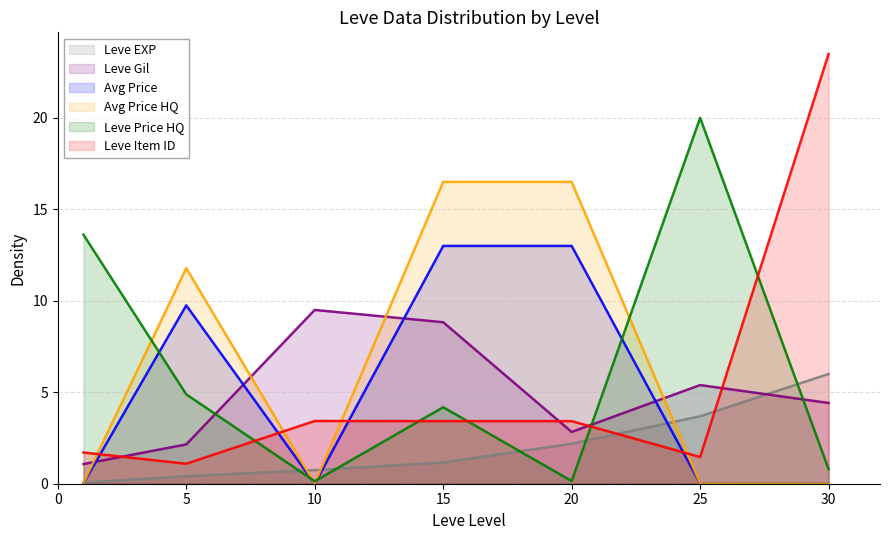

How many lines are shown in the chart?

6